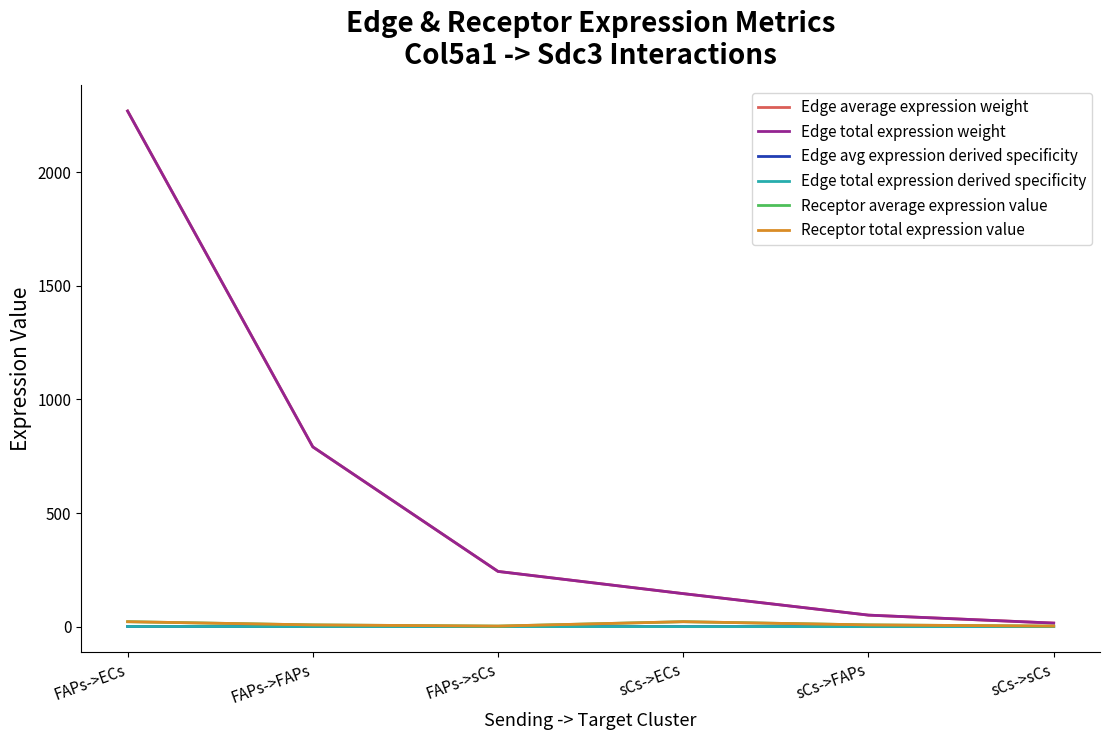

Reading left to right, what are all the values shown in this chart?

Edge average expression weight: 2269.1	791.0	242.9	145.2	50.6	15.5
Edge total expression weight: 2269.1	791.0	242.9	145.2	50.6	15.5
Edge avg expression derived specificity: 0.6	0.2	0.1	0.0	0.0	0.0
Edge total expression derived specificity: 0.6	0.2	0.1	0.0	0.0	0.0
Receptor average expression value: 21.7	7.6	2.3	21.7	7.6	2.3
Receptor total expression value: 21.7	7.6	2.3	21.7	7.6	2.3